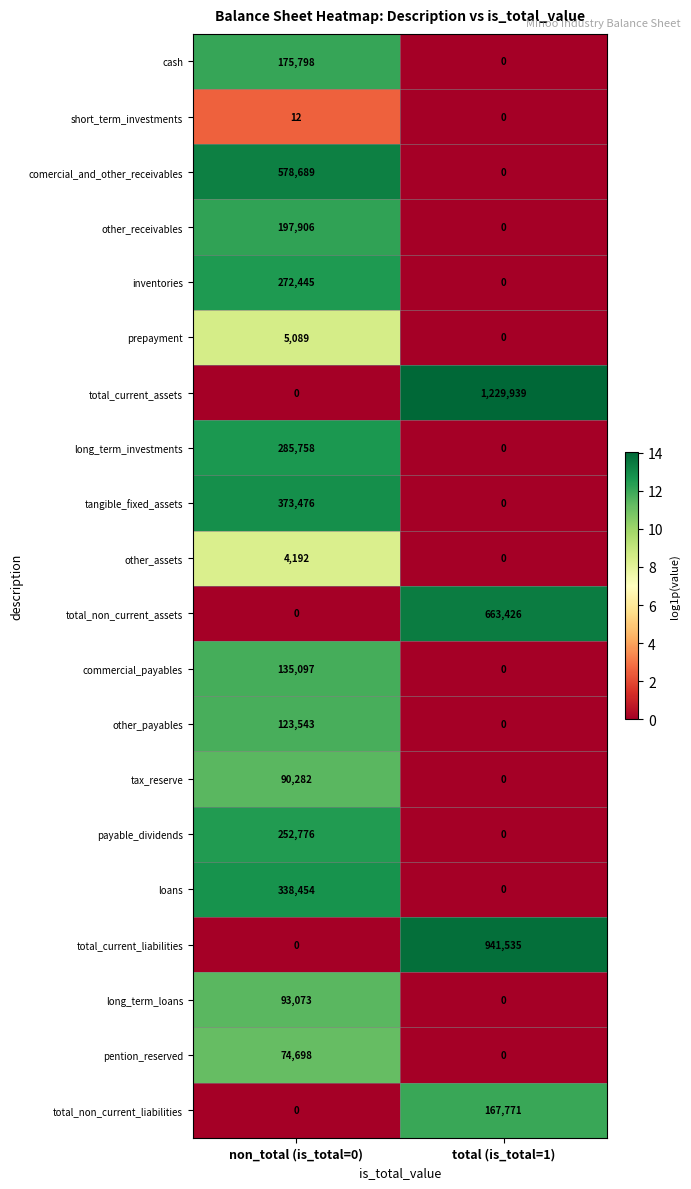

The cash series shows 175798 at non_total (is_total=0). True or false?

True